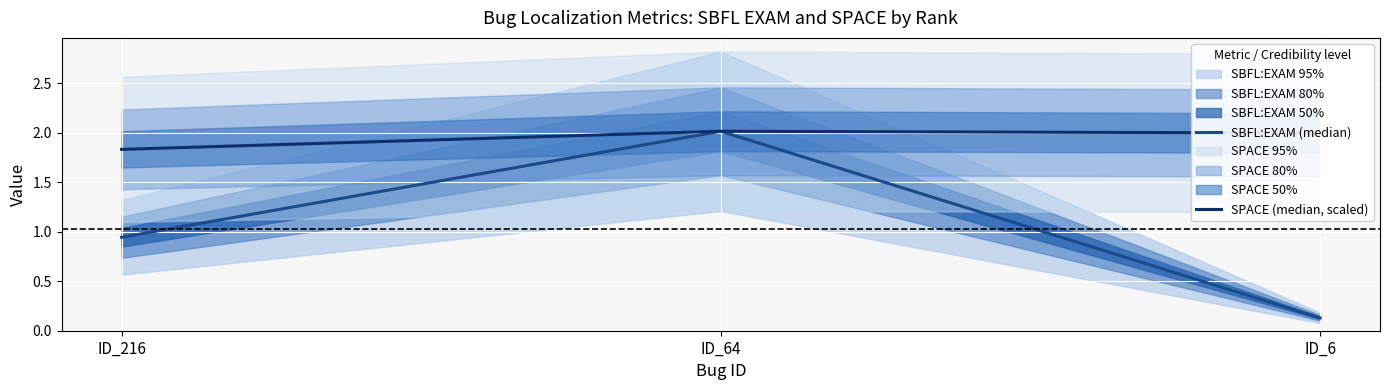

What is the total value across all series at ID_6?

2.1